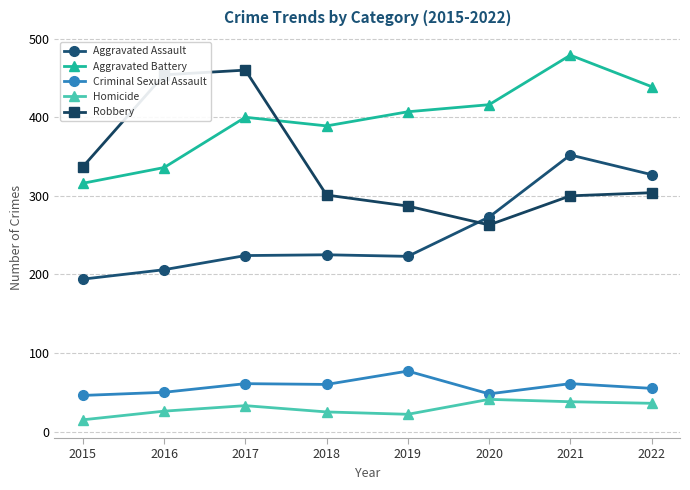

Between 2017 and 2019, which series saw the biggest shift?

Robbery